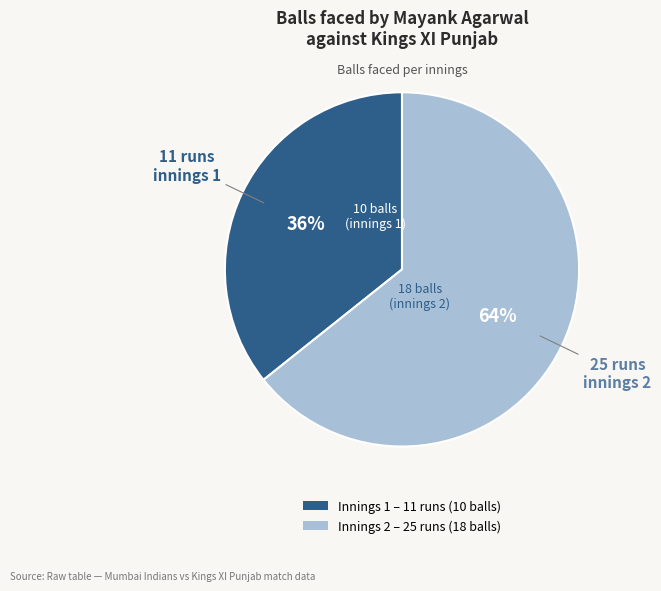

Does any single category account for the majority?

Yes